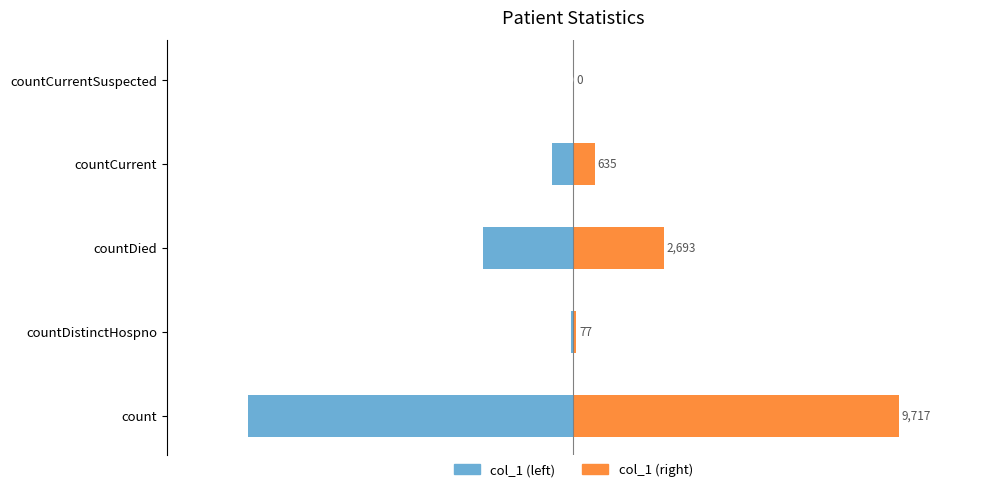

What is the approximate value of col_1 (right) at countDistinctHospno, to the nearest 10?

80